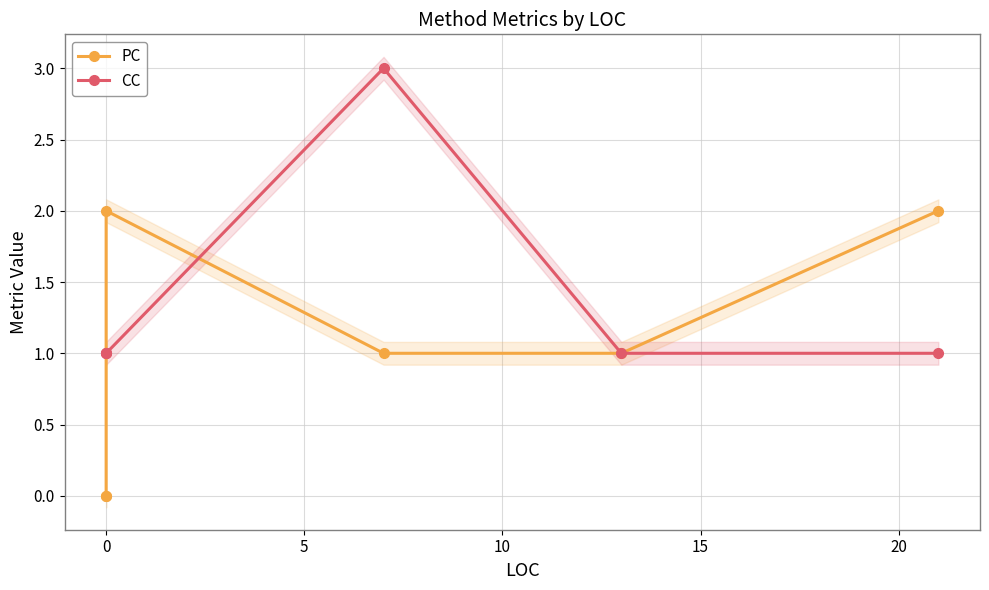

What position from the right is 0?

5